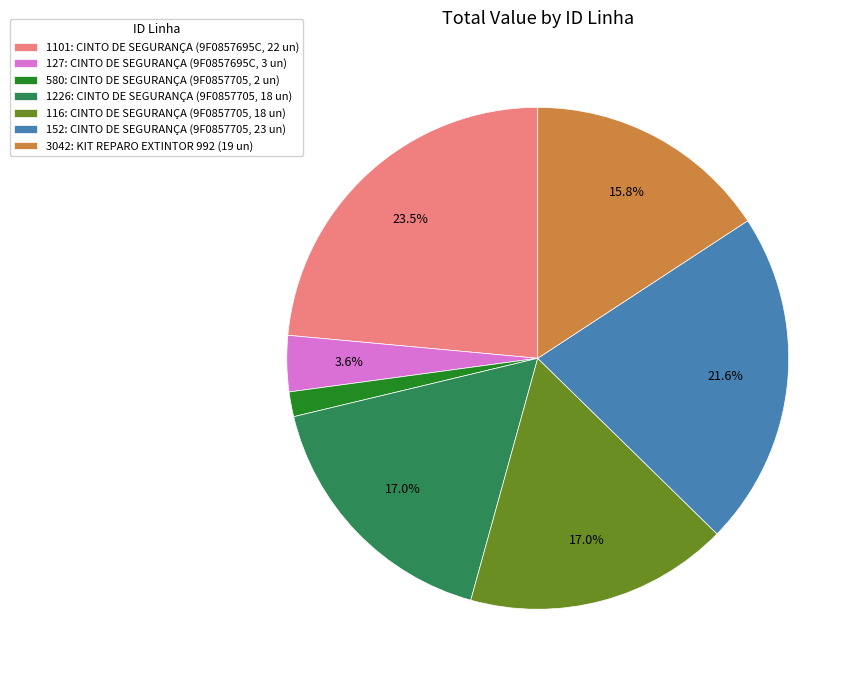

To the nearest percent, what is the combined percentage of 580 and 3042?

17%